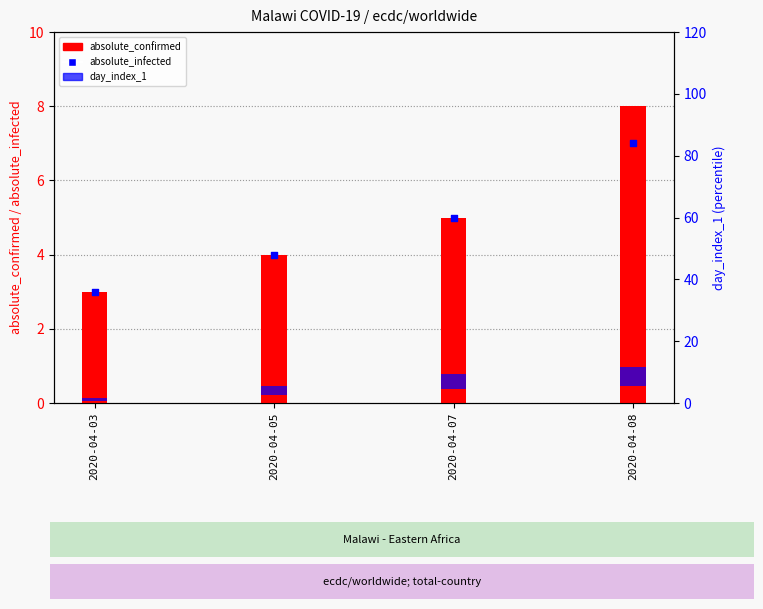

Which series has the largest total across all categories?

absolute_confirmed